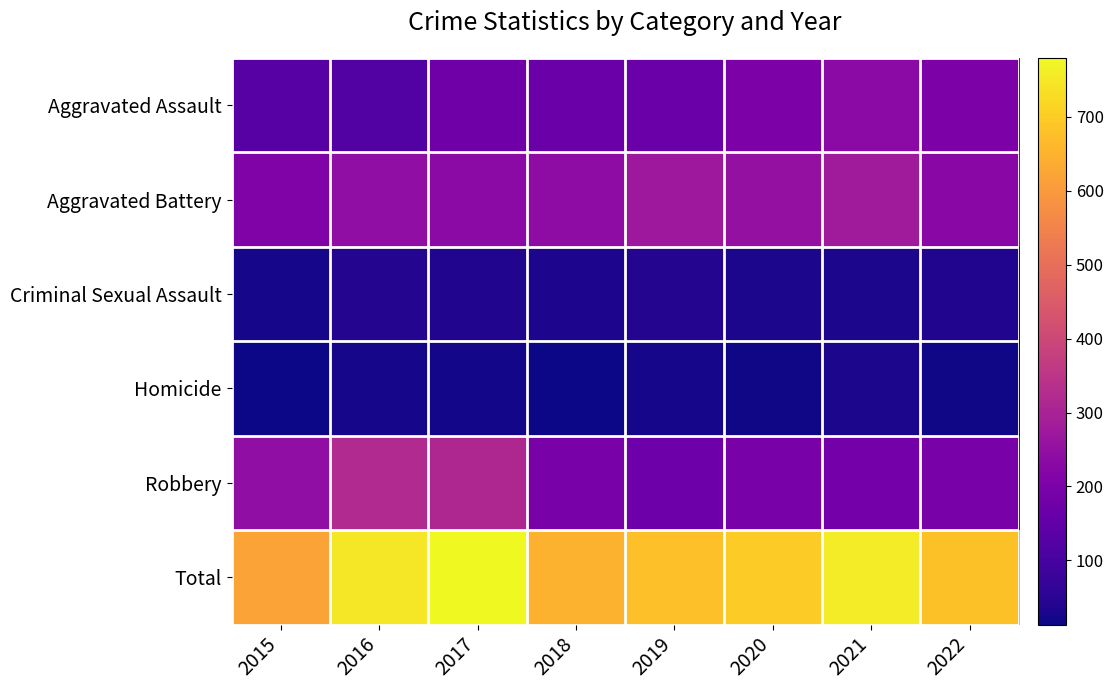

At which category is the sum across all series the highest?

2017